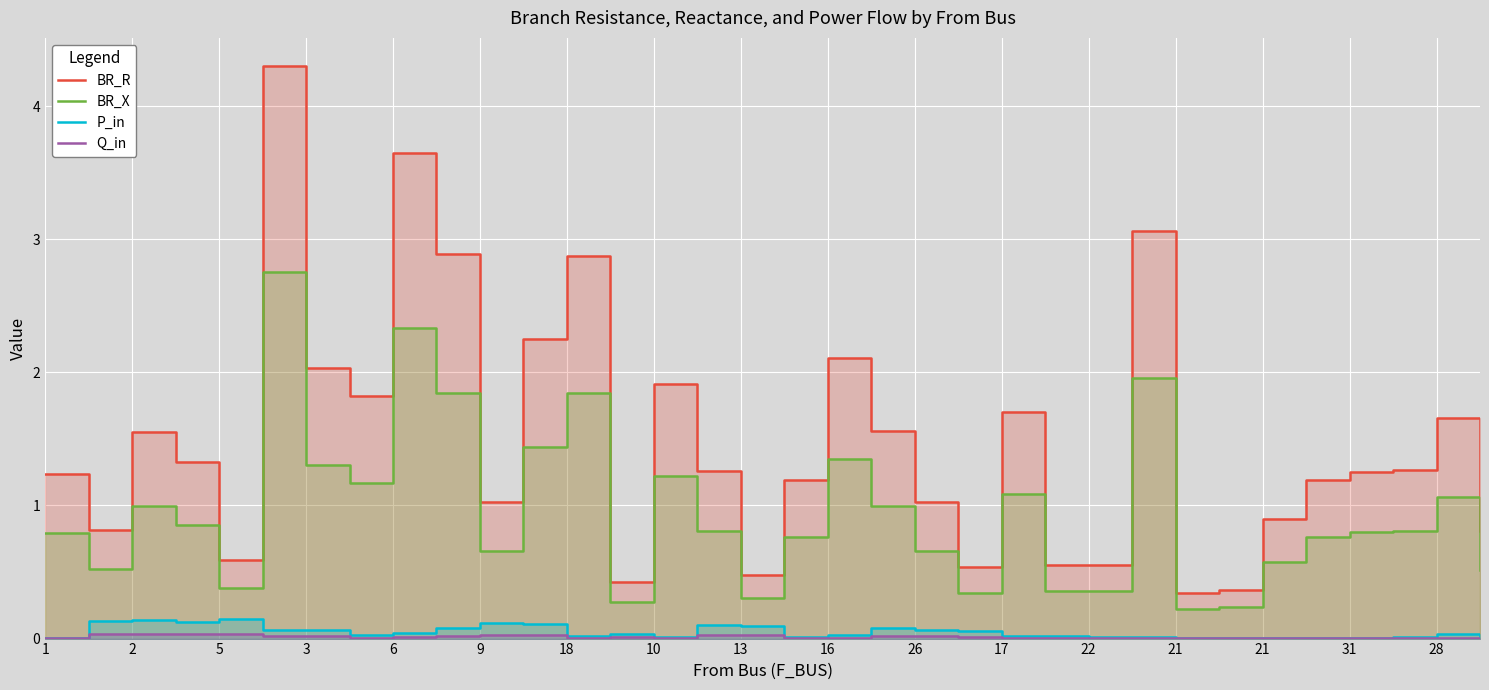

Which series has the widest spread of values?

BR_R